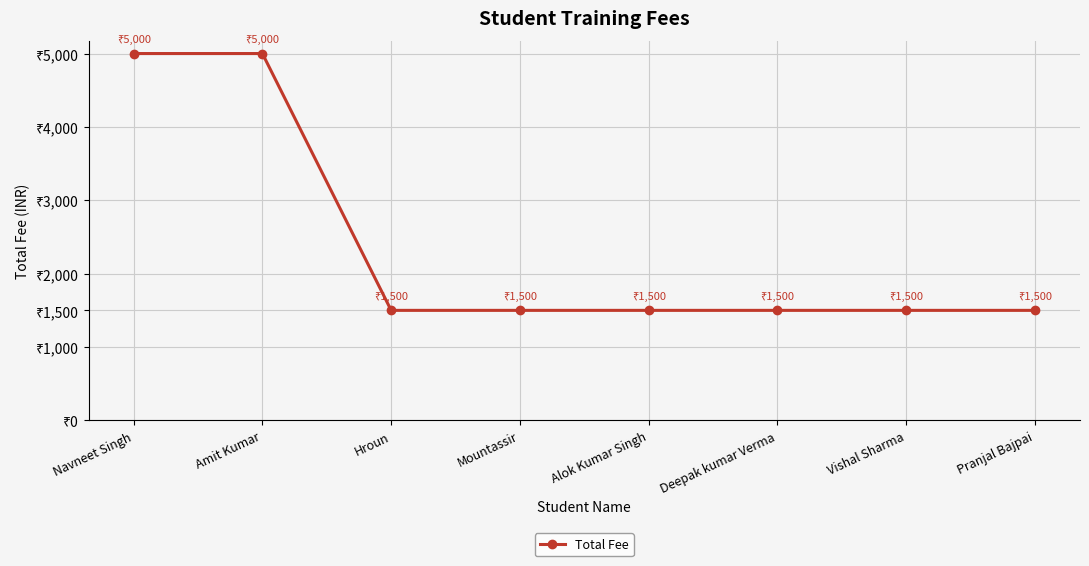

What is the maximum value shown in the chart?

5000